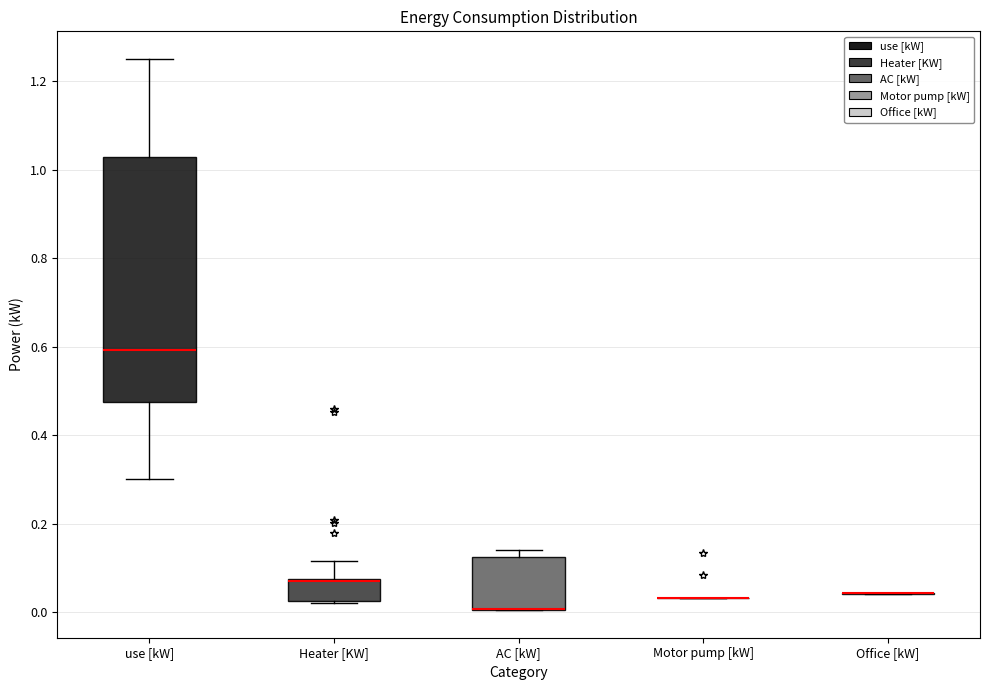

Reading left to right, read every box against the y-axis: the position of its median line, the range the box covers, and the ends of its whiskers. The values are not printed on the chart, so give them approximately, as read against the axis.

use [kW]: median 0.60, box 0.48 to 1.02, whiskers 0.30 to 1.26
Heater [KW]: median 0.06, box 0.02 to 0.08, whiskers 0.02 to 0.12
AC [kW]: median 0.00 (drawn on the box's lower edge), box 0.00 to 0.12, whiskers 0.00 to 0.14
Motor pump [kW]: box collapsed to a line at 0.04, whiskers 0.04 to 0.04
Office [kW]: box collapsed to a line at 0.04, whiskers 0.04 to 0.04